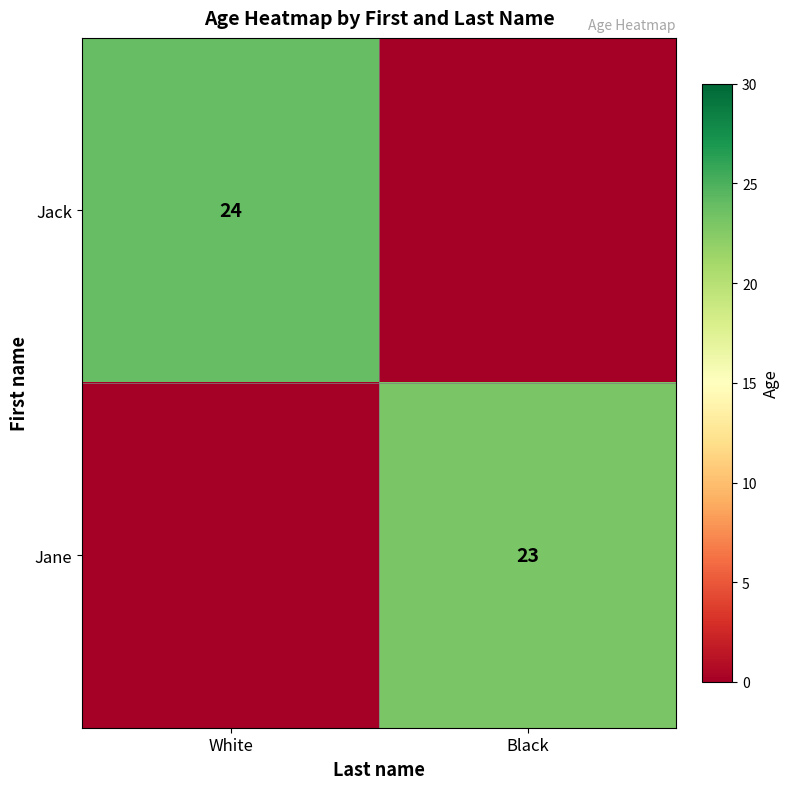

Is it true that Jane equals 23 at Black?

True